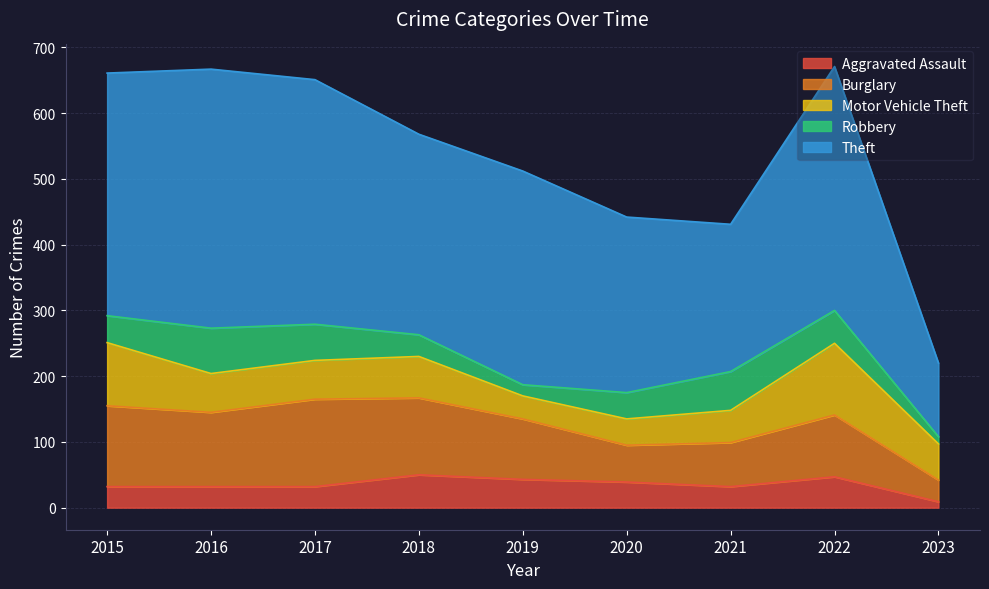

True or false: Robbery and Burglary intersect in this chart.

False